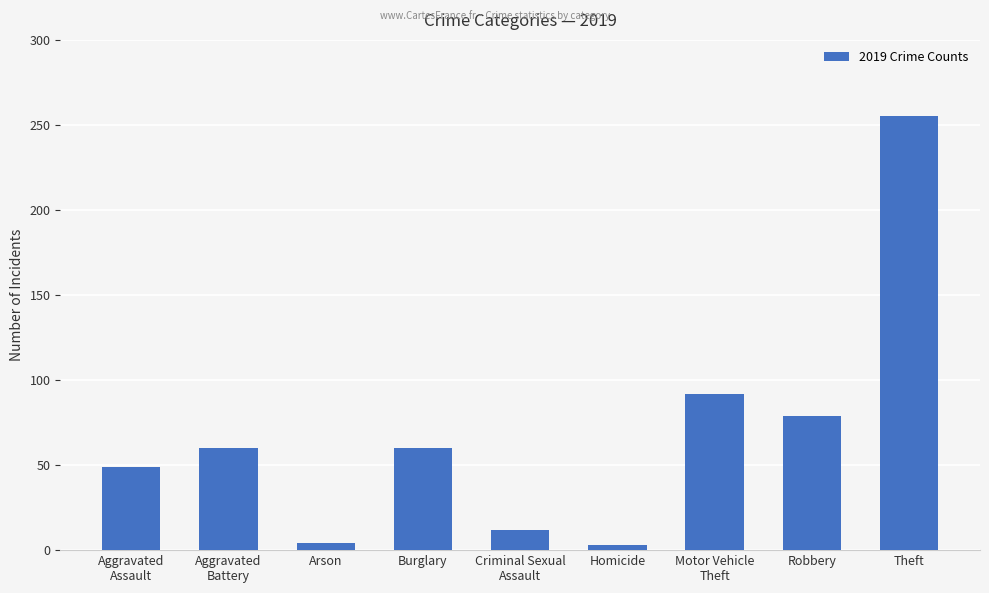

What position from the right is Robbery?

2